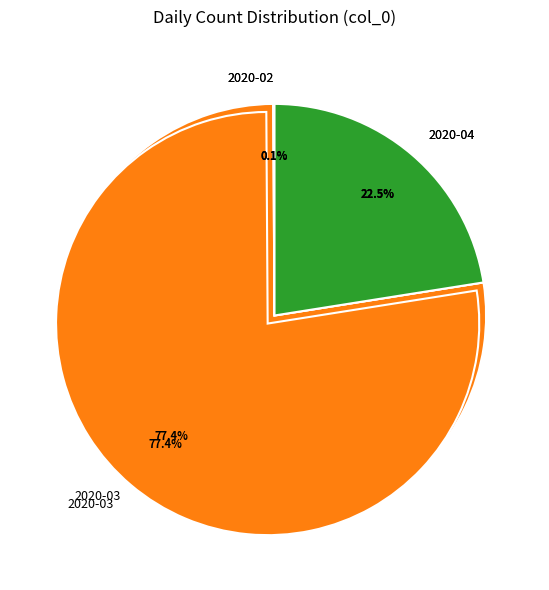

Does 2020-04-03 account for over 50% of the chart?

No